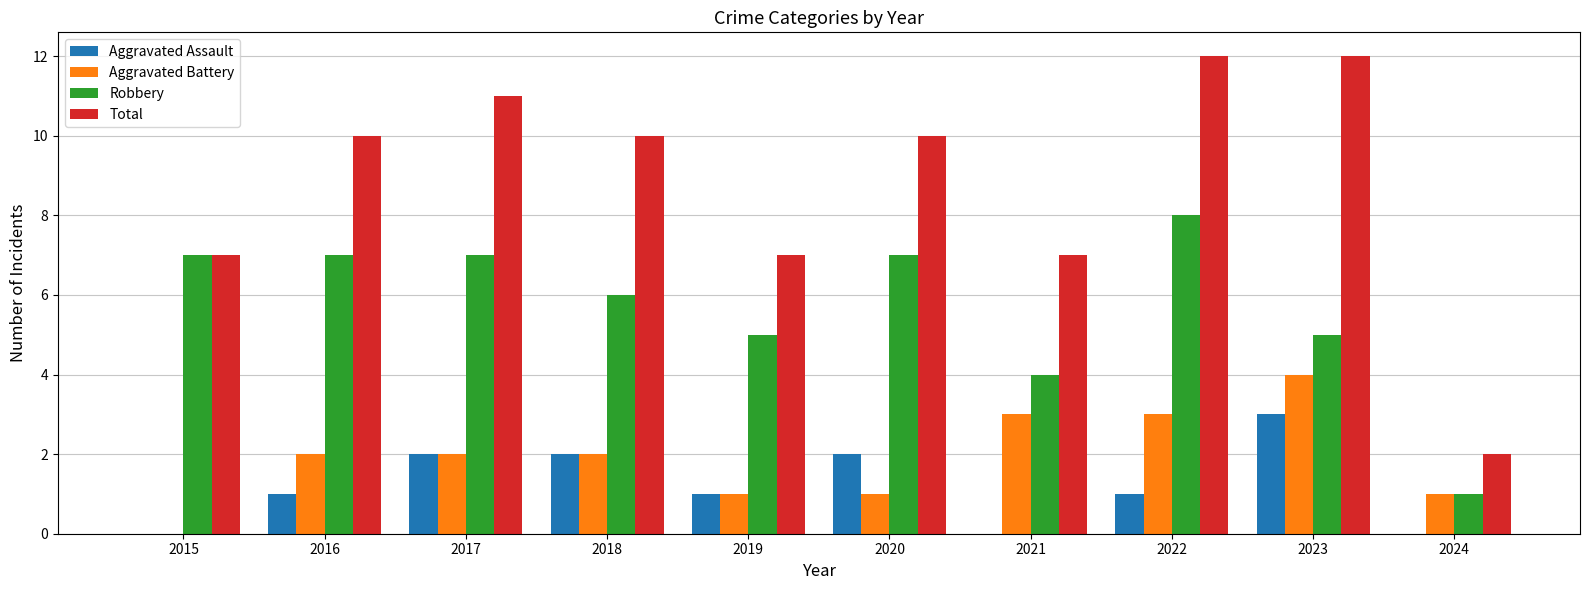

What is the greatest value displayed?

12